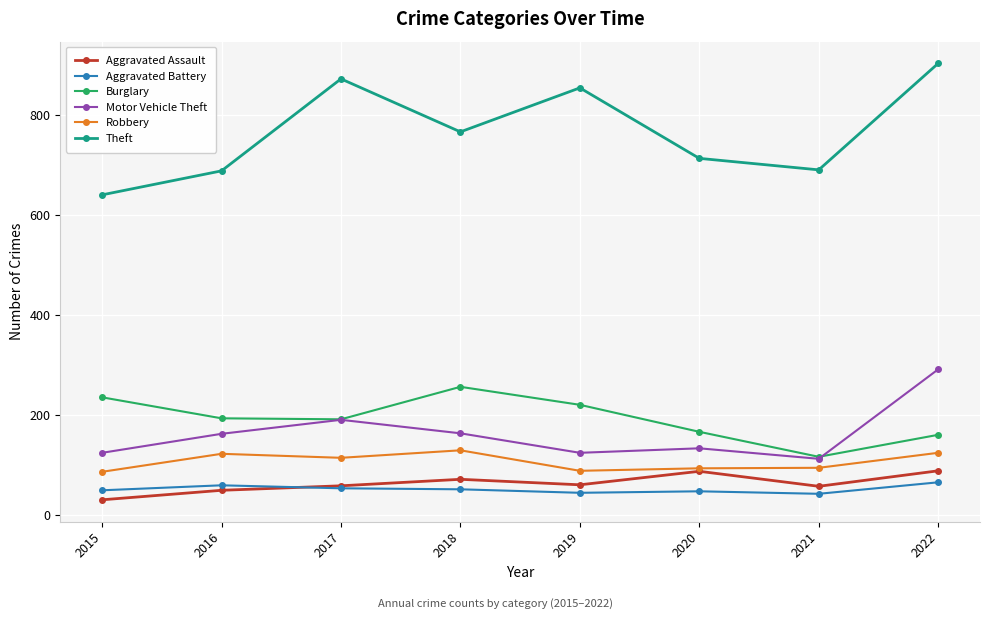

How many data points in Aggravated Assault are less than 61?

4